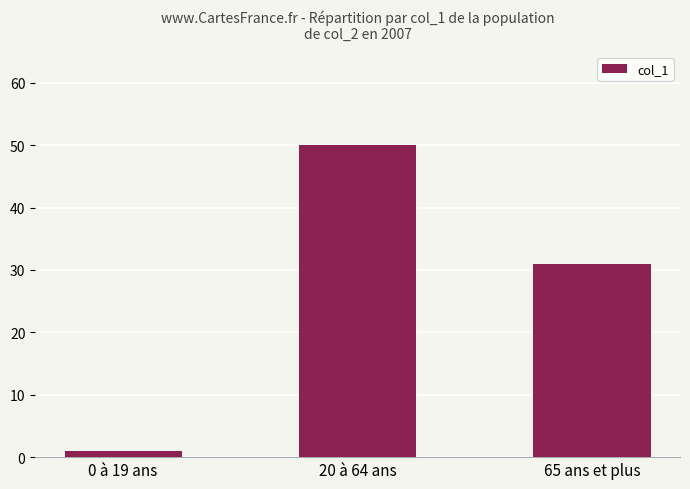

How many data points are less than 31?

1